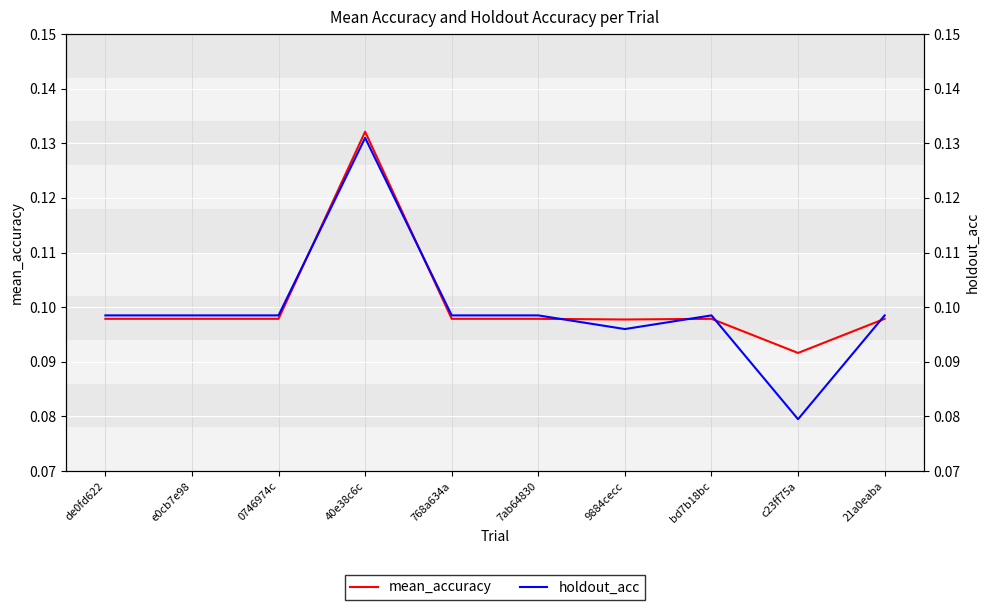

At which label is holdout_acc closest to 0?

c23ff75a